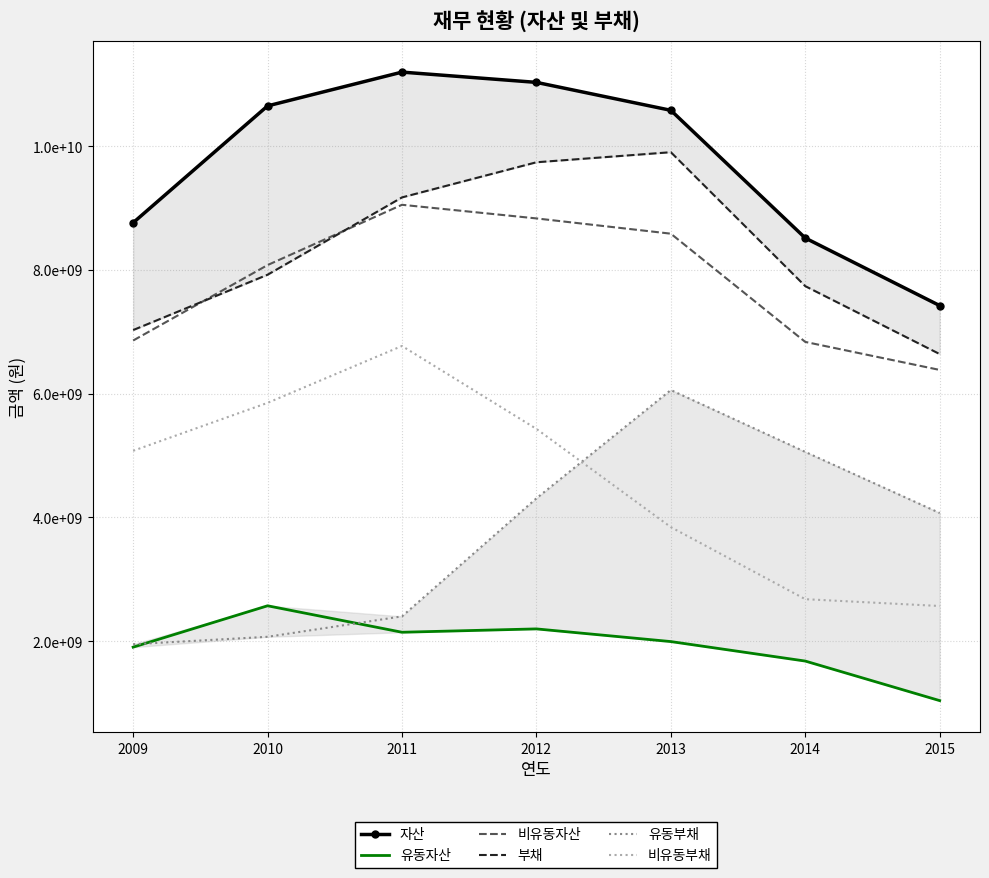

Between 2010 and 2012, which is larger?

2012